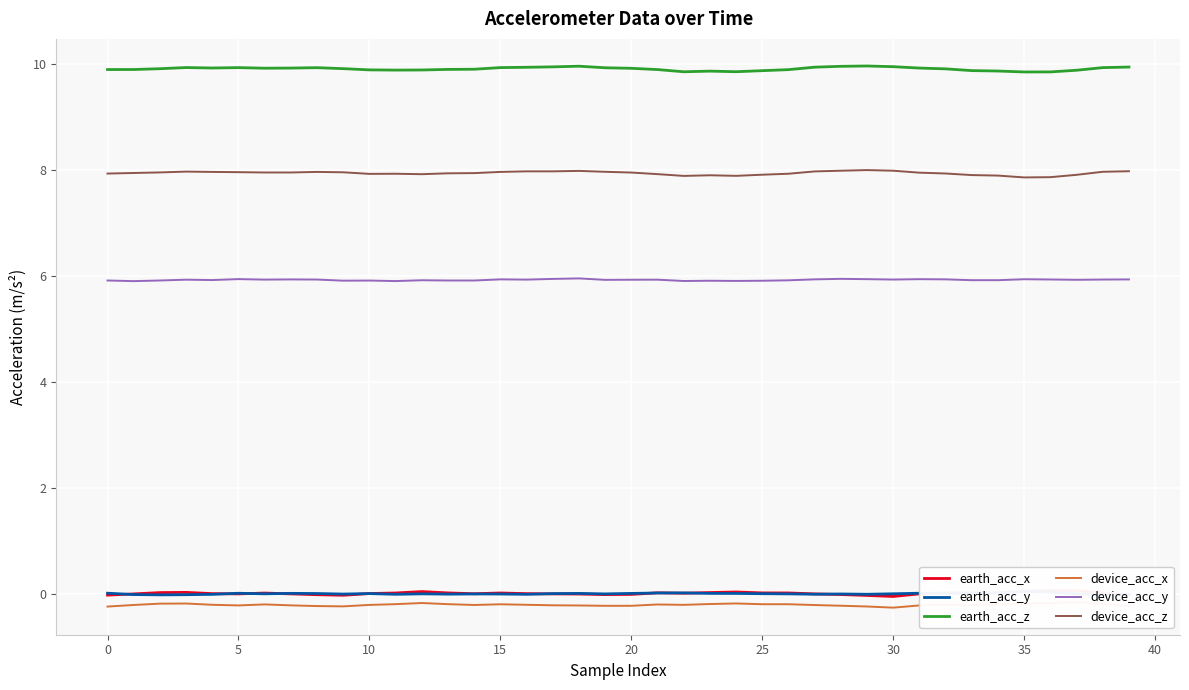

What is the difference between the maximum and minimum values in the device_acc_x series?

0.1